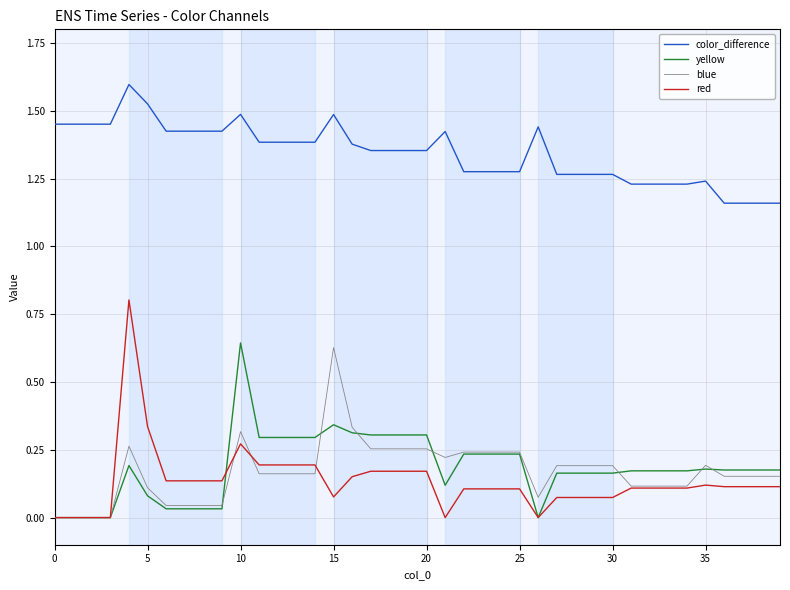

Which series has the largest total across all categories?

color_difference